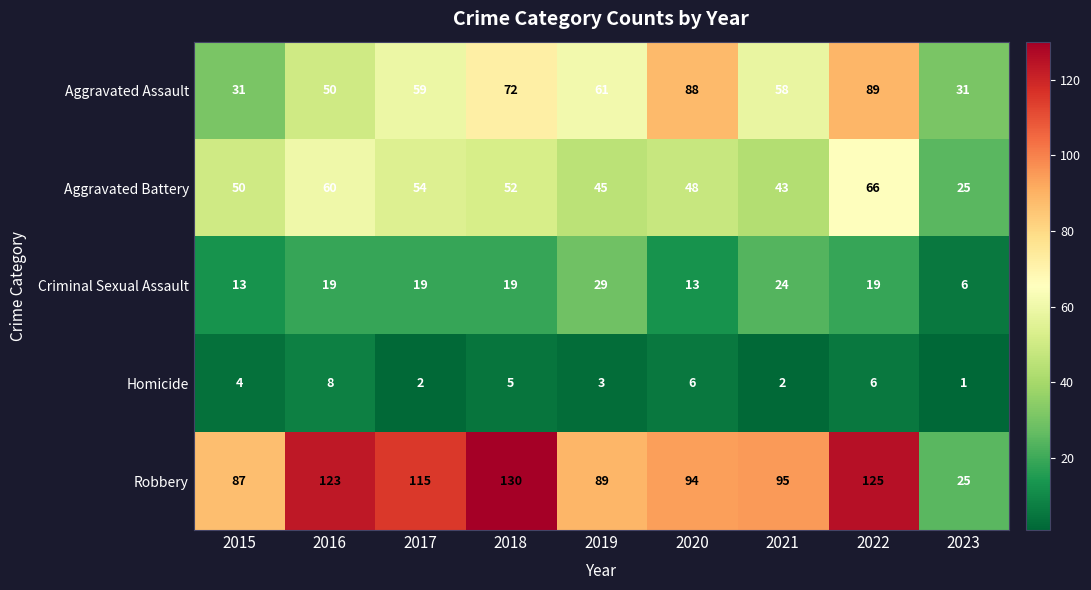

How many Criminal Sexual Assault values are between 13 and 19?

6